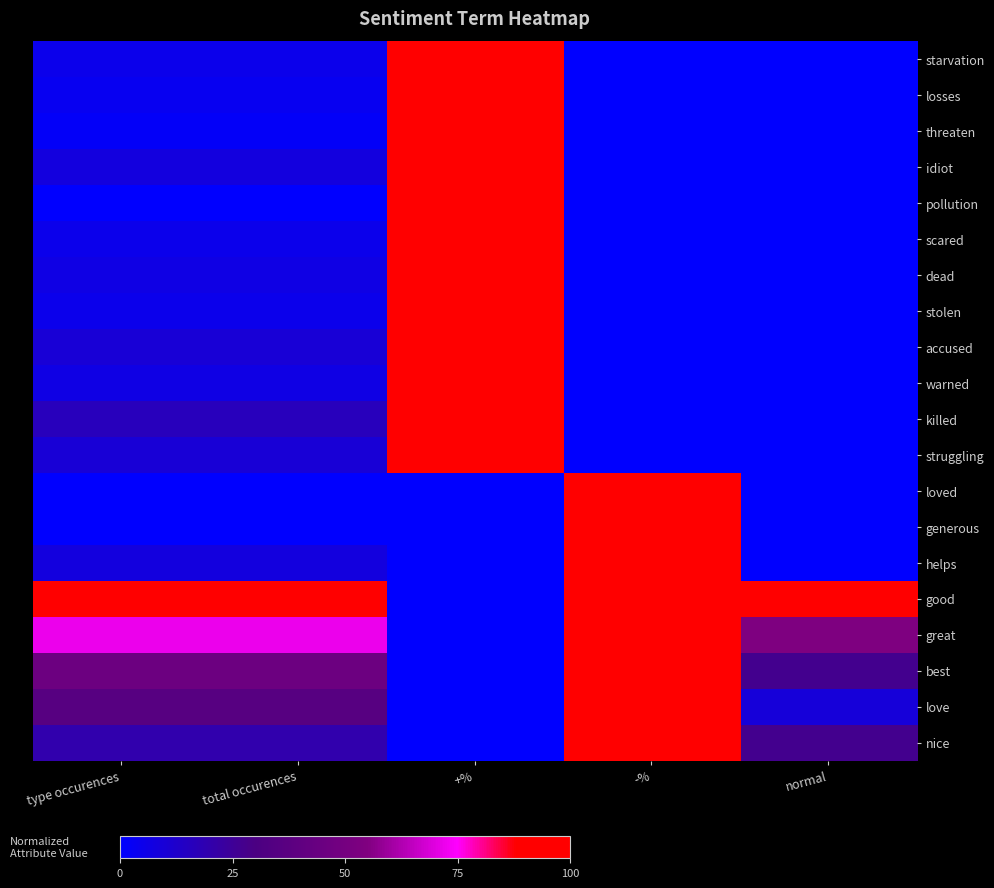

Reading right to left, what are all the values shown in this chart?

starvation: normal=0.0	-%=0.0	+%=100.0	total occurences=4.9	type occurences=4.9
losses: normal=0.0	-%=0.0	+%=100.0	total occurences=3.3	type occurences=3.3
threaten: normal=0.0	-%=0.0	+%=100.0	total occurences=1.6	type occurences=1.6
idiot: normal=0.0	-%=0.0	+%=100.0	total occurences=8.2	type occurences=8.2
pollution: normal=0.0	-%=0.0	+%=100.0	total occurences=0.0	type occurences=0.0
scared: normal=0.0	-%=0.0	+%=100.0	total occurences=4.9	type occurences=4.9
dead: normal=0.0	-%=0.0	+%=100.0	total occurences=6.6	type occurences=6.6
stolen: normal=0.0	-%=0.0	+%=100.0	total occurences=4.9	type occurences=4.9
accused: normal=0.0	-%=0.0	+%=100.0	total occurences=9.8	type occurences=9.8
warned: normal=0.0	-%=0.0	+%=100.0	total occurences=6.6	type occurences=6.6
killed: normal=0.0	-%=0.0	+%=100.0	total occurences=16.4	type occurences=16.4
struggling: normal=0.0	-%=0.0	+%=100.0	total occurences=9.8	type occurences=9.8
loved: normal=0.0	-%=100.0	+%=0.0	total occurences=0.0	type occurences=0.0
generous: normal=0.0	-%=100.0	+%=0.0	total occurences=0.0	type occurences=0.0
helps: normal=0.0	-%=100.0	+%=0.0	total occurences=8.2	type occurences=8.2
good: normal=100.0	-%=100.0	+%=0.0	total occurences=100.0	type occurences=100.0
great: normal=54.5	-%=100.0	+%=0.0	total occurences=72.1	type occurences=72.1
best: normal=27.3	-%=100.0	+%=0.0	total occurences=45.9	type occurences=45.9
love: normal=9.1	-%=100.0	+%=0.0	total occurences=36.1	type occurences=36.1
nice: normal=27.3	-%=100.0	+%=0.0	total occurences=19.7	type occurences=19.7